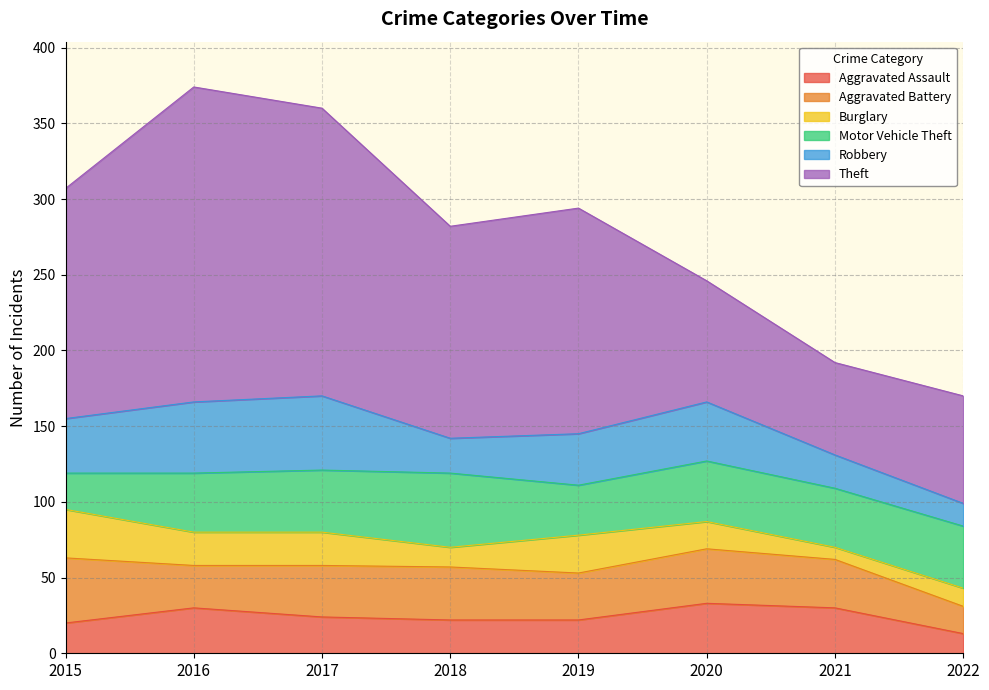

True or false: Burglary and Aggravated Battery cross at least once.

False